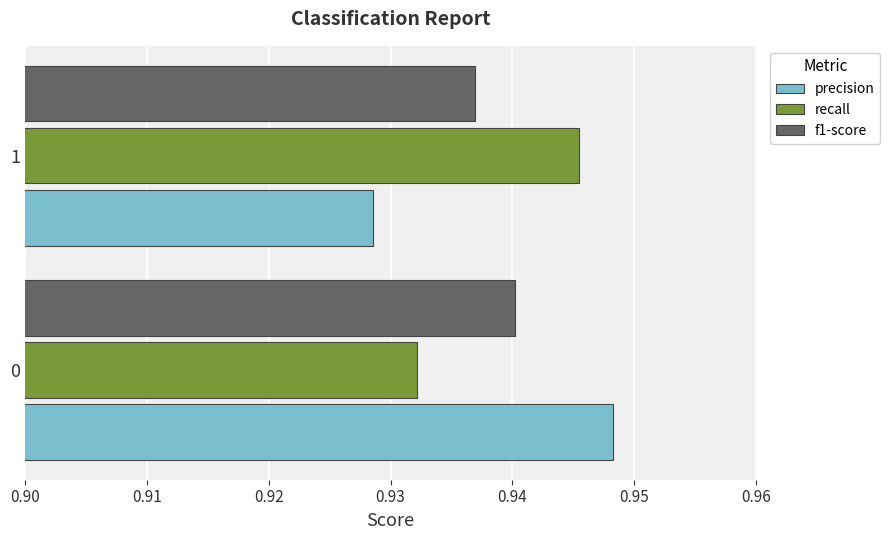

Rank the series by their maximum value, from lowest to highest.

f1-score, recall, precision